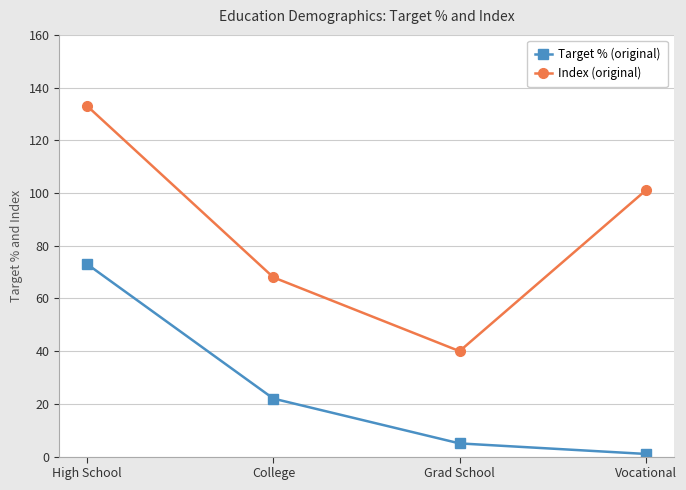

The Index (original) series shows 40 at Grad School. True or false?

True